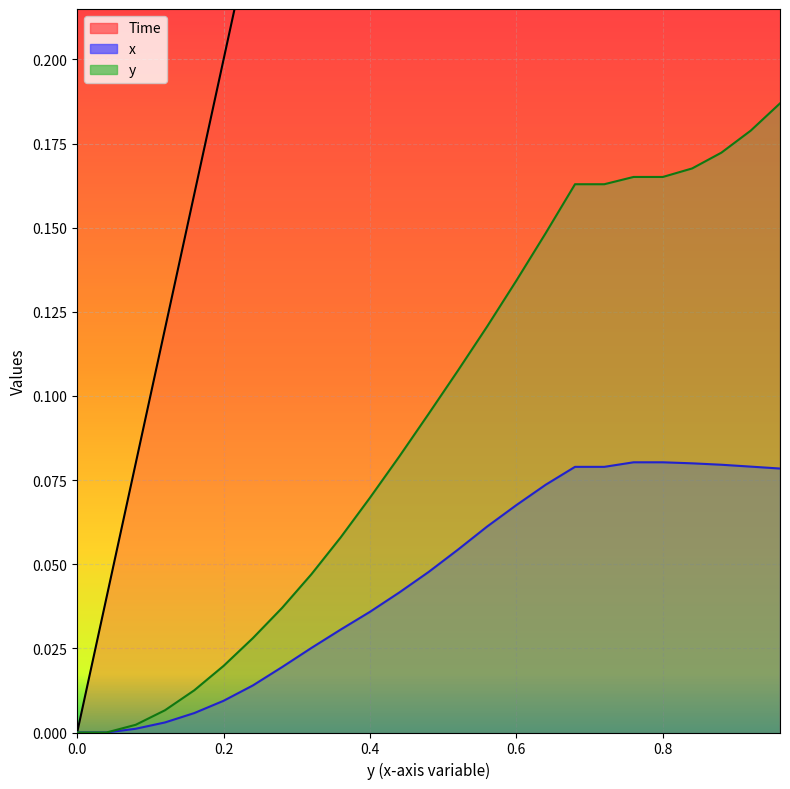

What is the value of the x point at the 24th from the left?

0.1